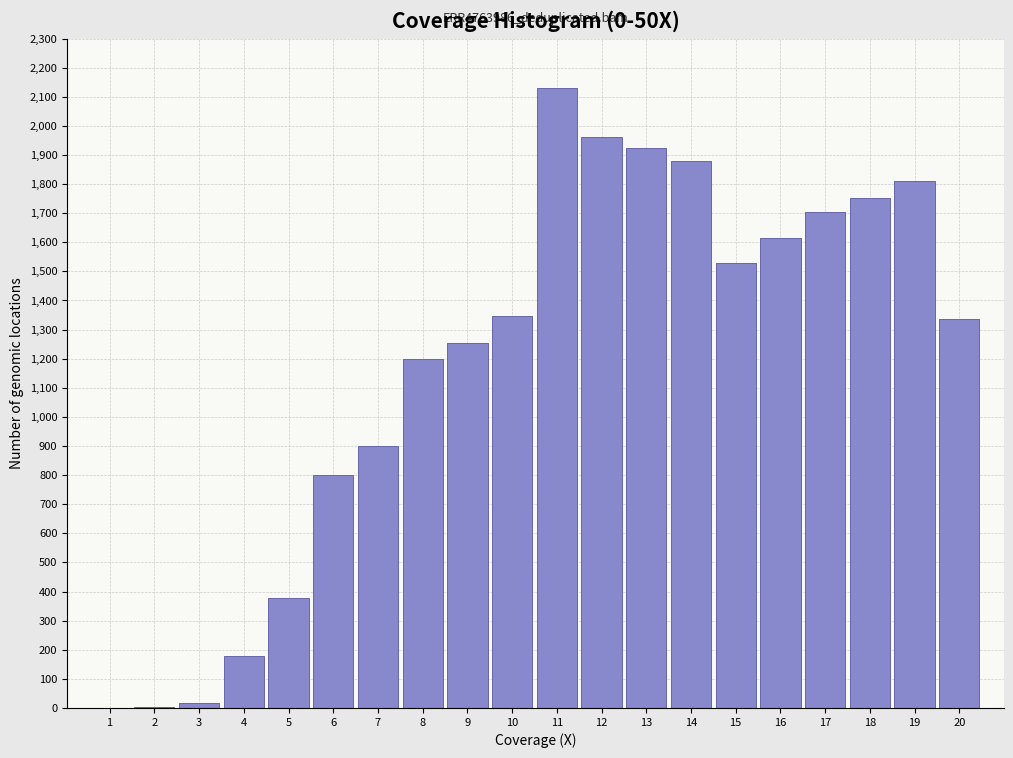

Is it true that the value at 6 is 801.4?

True